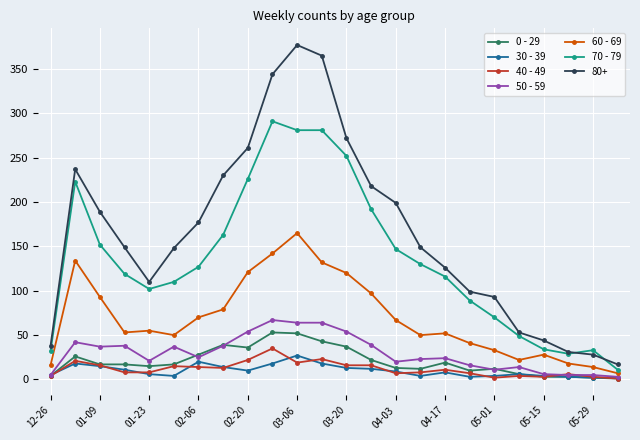

True or false: 50 - 59 has more than 0 points higher than both neighbors.

True